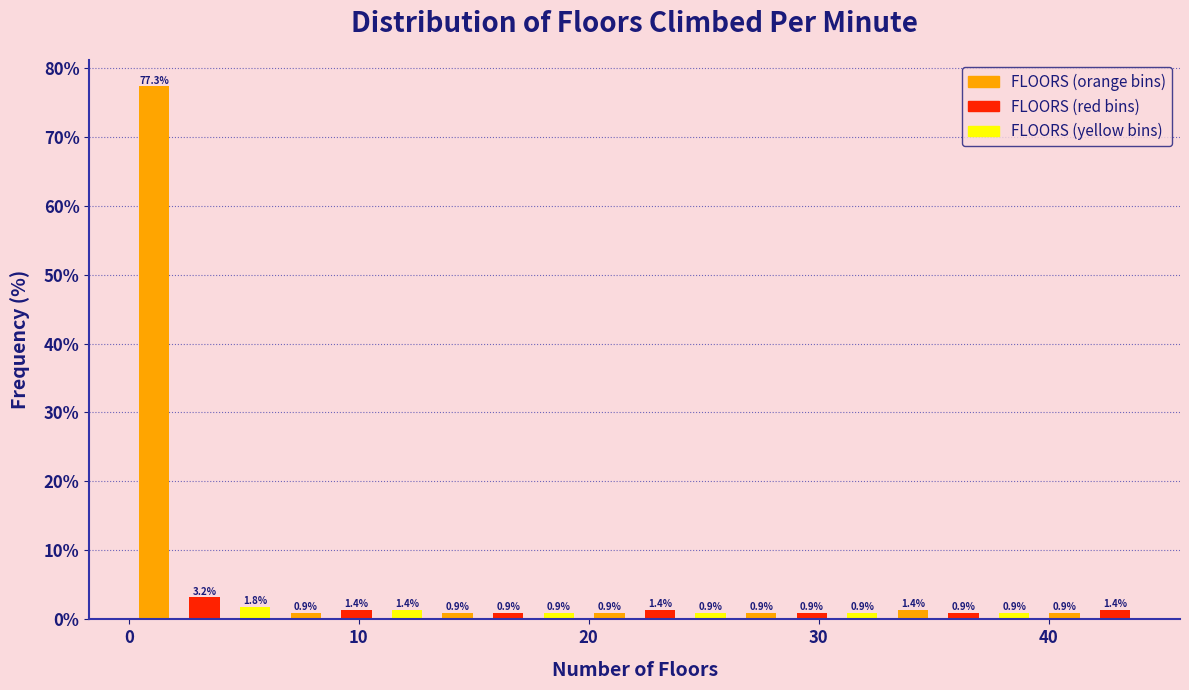

Around what value on the x-axis is the tallest bar? Give the approximate position of its centre, as read against the axis.

1